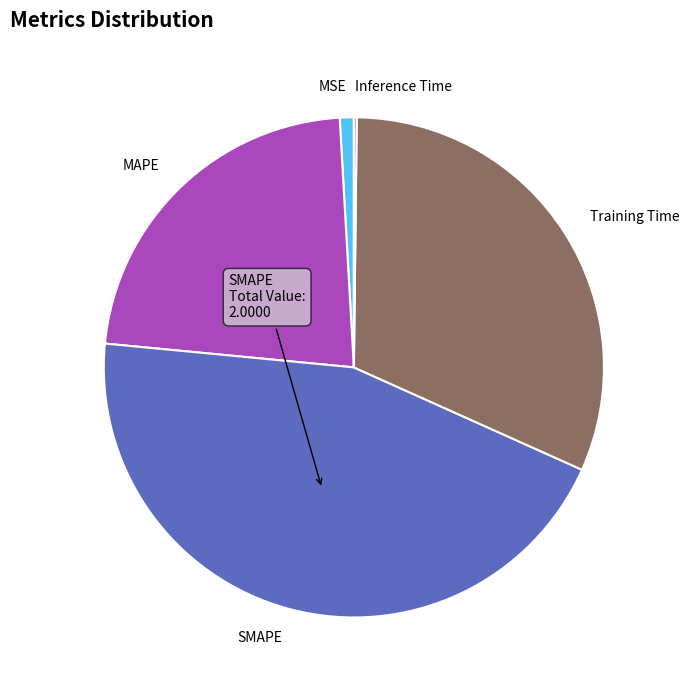

Does Training Time represent more than half of the total?

No